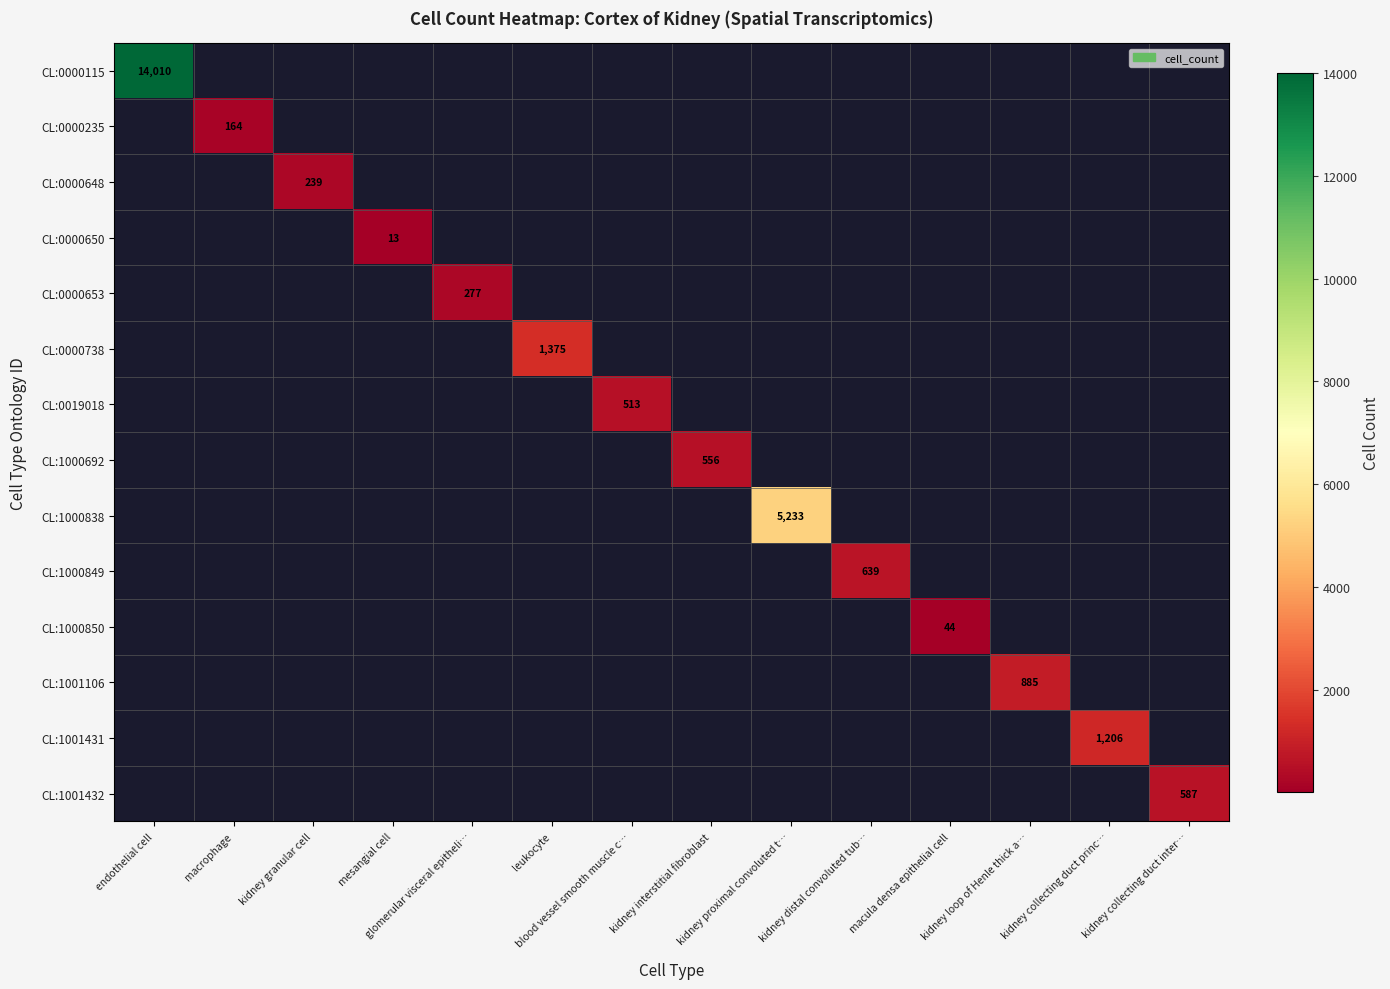

Count the number of data series in this chart.

14